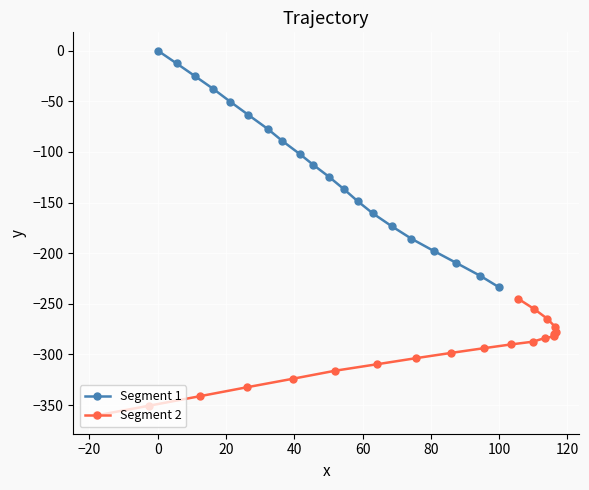

What is the minimum value for Segment 1?

-233.7